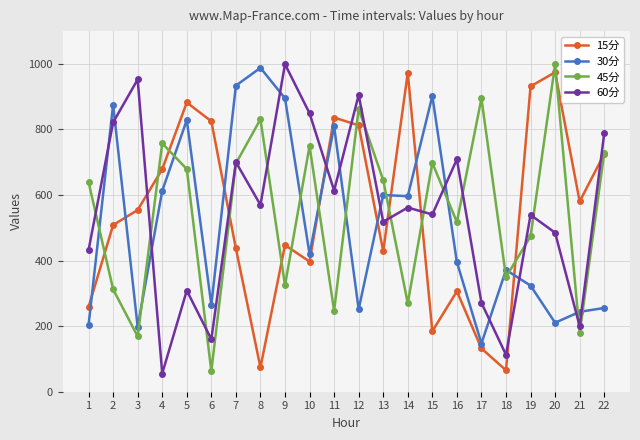

How many lines are shown in the chart?

4